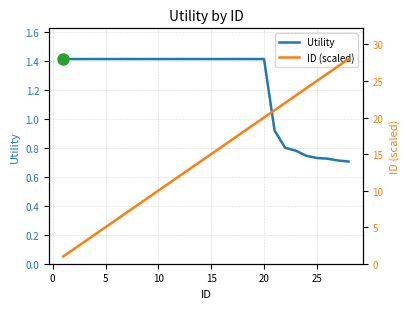

The value of Utility at 10 is 0.7. True or false?

False